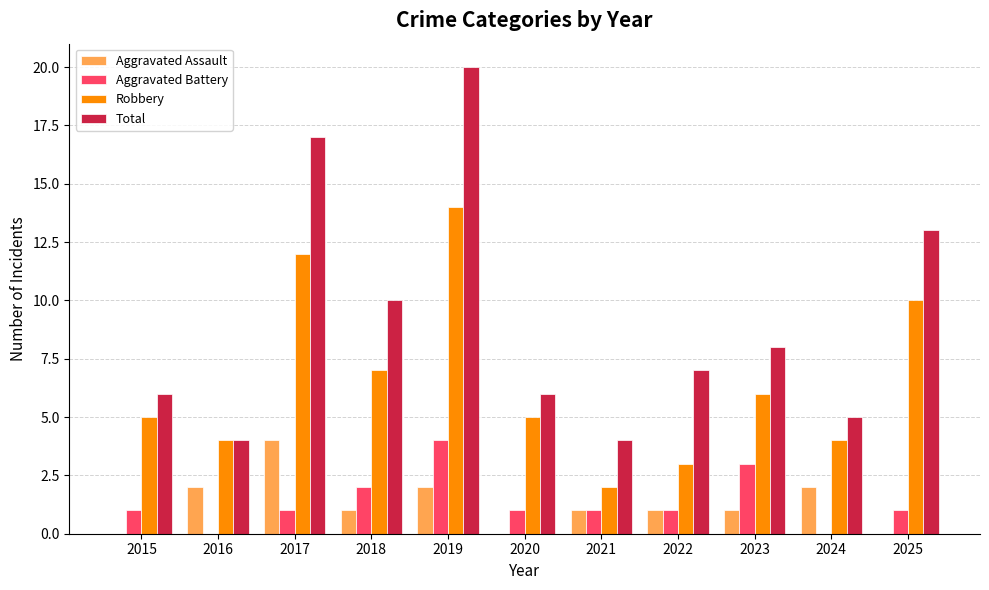

What is the sum of all Total values?

100